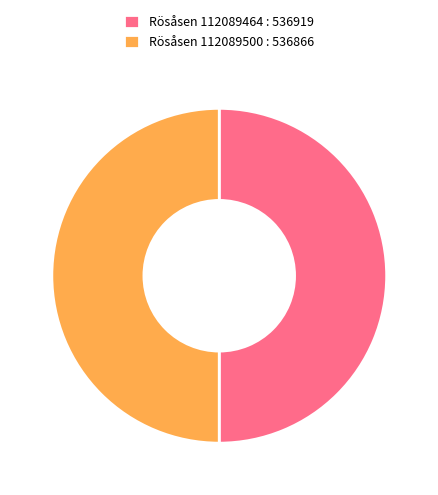

What is the ratio of the value at Rösåsen 112089464 : 536919 to the value at Rösåsen 112089500 : 536866?

1.0